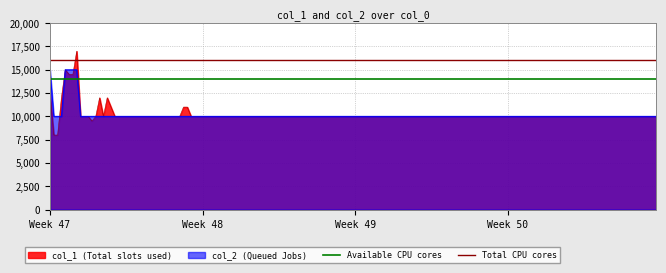

What is the sum of all Available CPU cores values?

28000